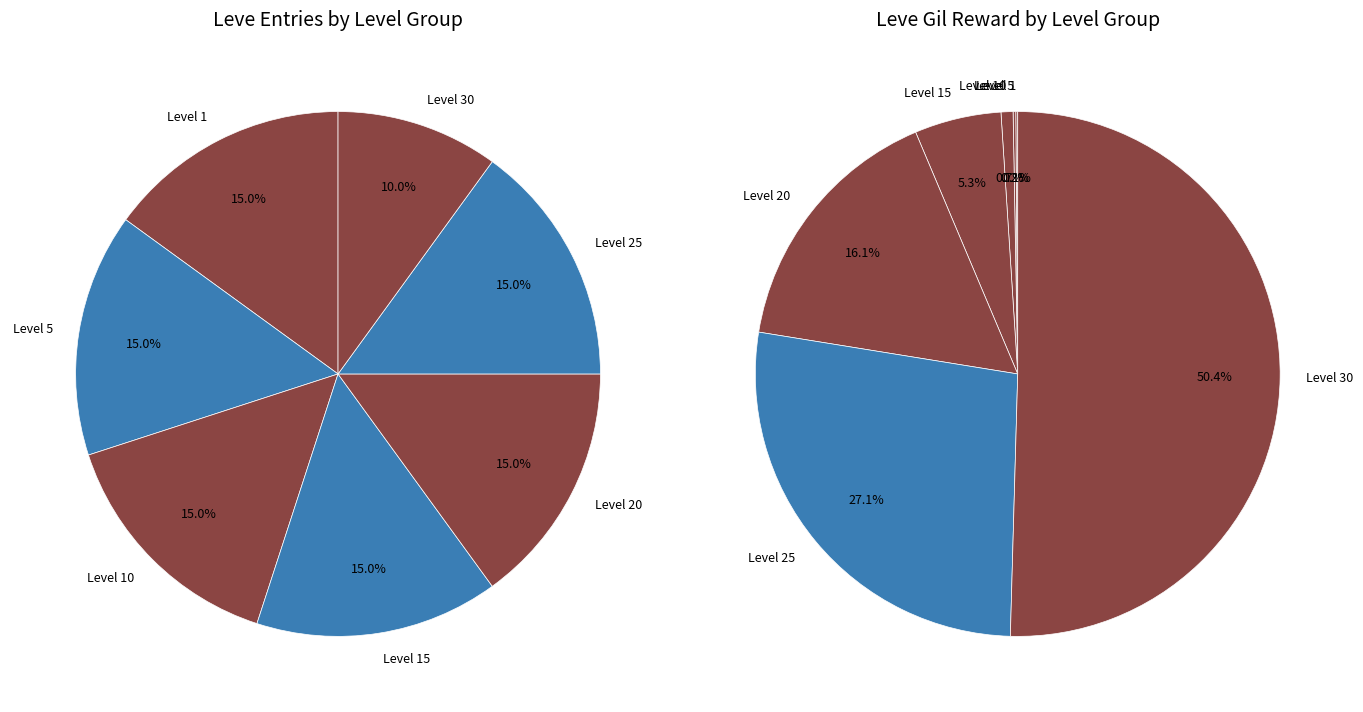

Is the sum of 30 and 1 greater than half?

No